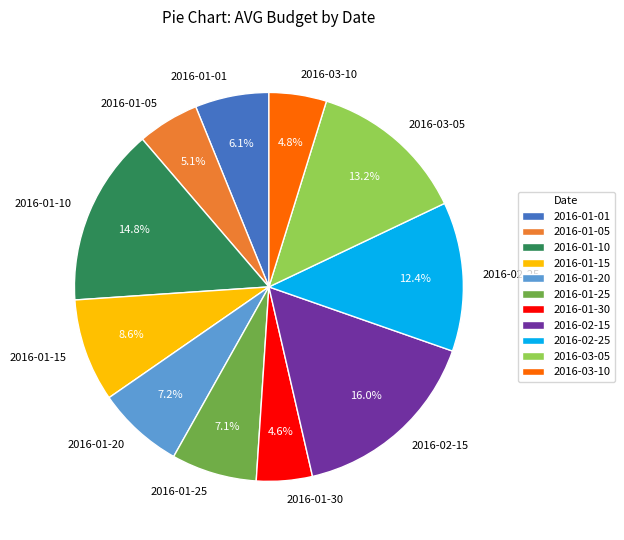

How much of the chart is everything except 2016-01-20?

92.8%